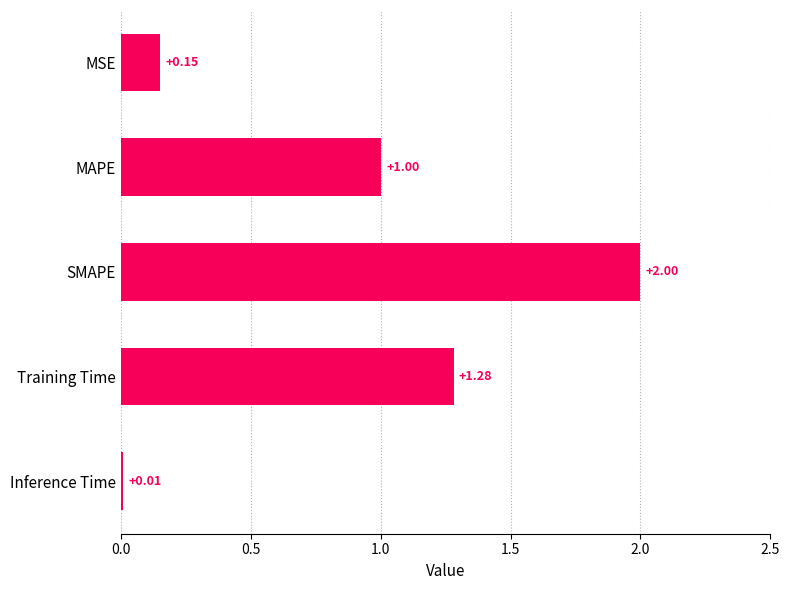

List the labels in order of value, largest first.

SMAPE, Training Time, MAPE, MSE, Inference Time